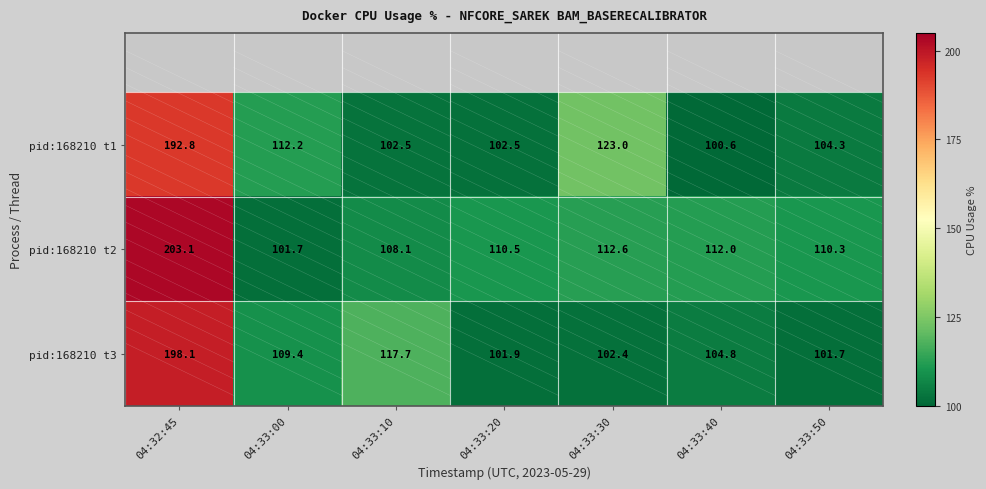

Where is pid:168210 t1 nearest to the value 146?

04:33:30